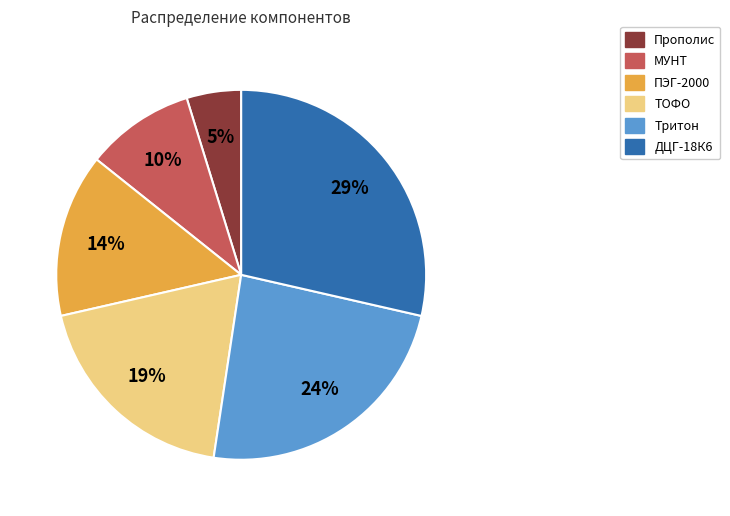

What is the largest slice in the pie chart?

ДЦГ-18К6